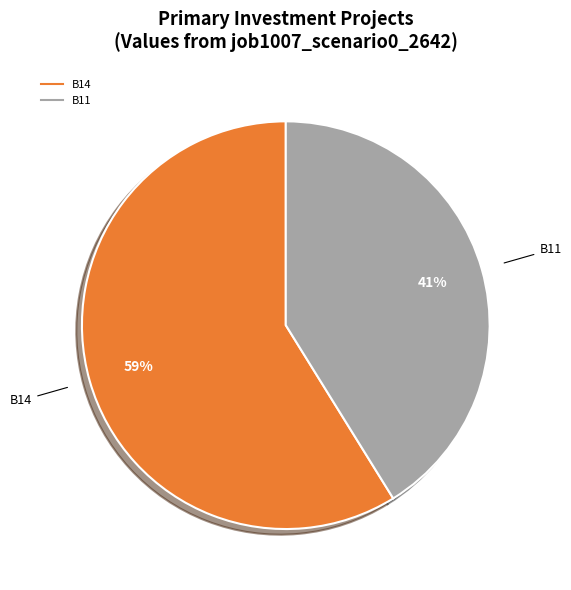

Is there a majority slice in this chart?

Yes